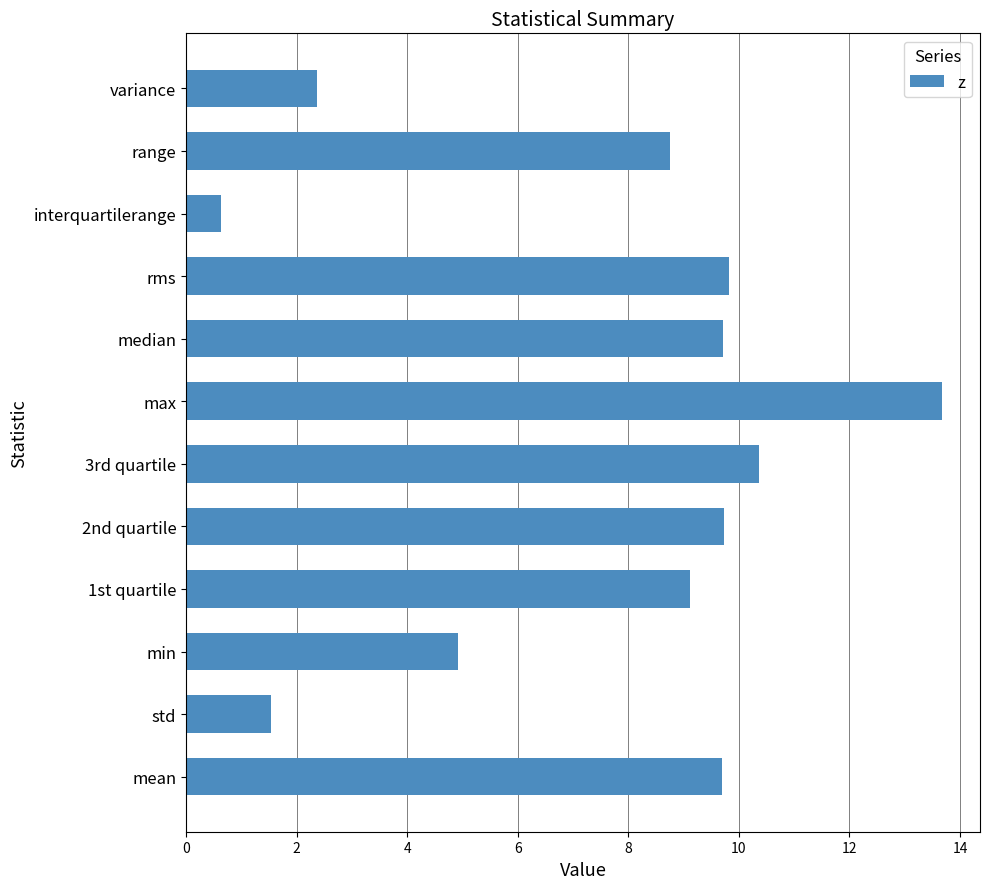

True or false: the data shows 24.5 at max.

False